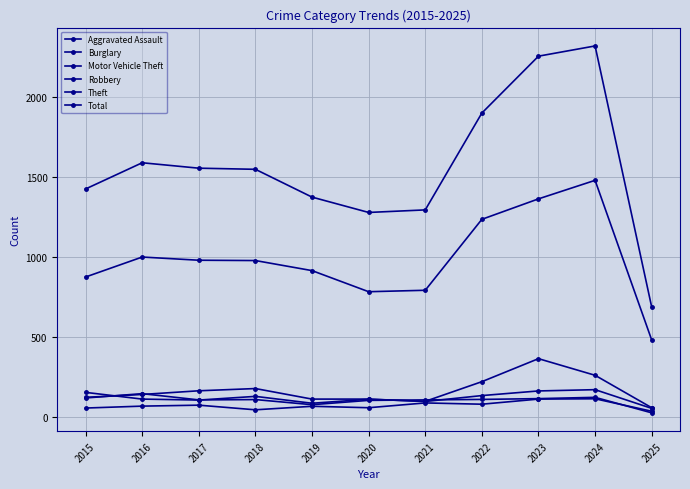

What is the maximum value shown in the chart?

2320